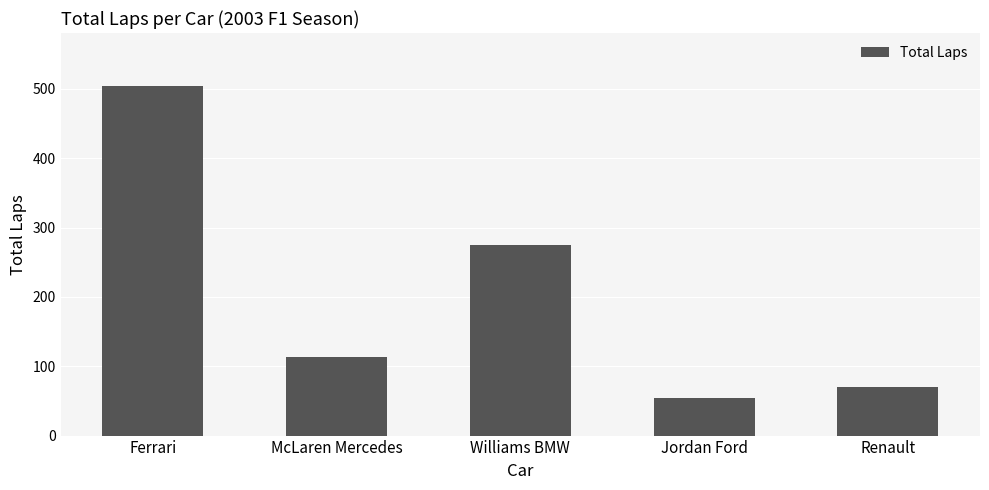

What is the difference between the values at McLaren Mercedes and Ferrari?

391